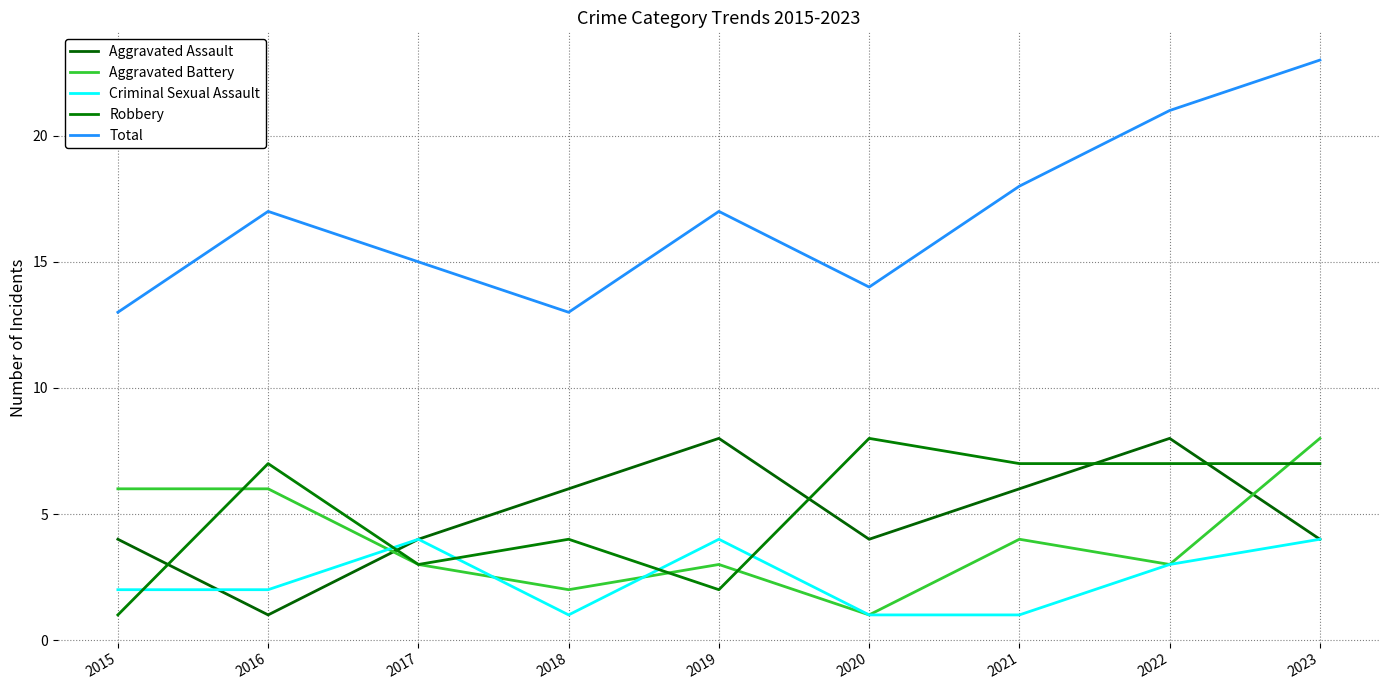

What is the maximum value for Aggravated Assault?

8